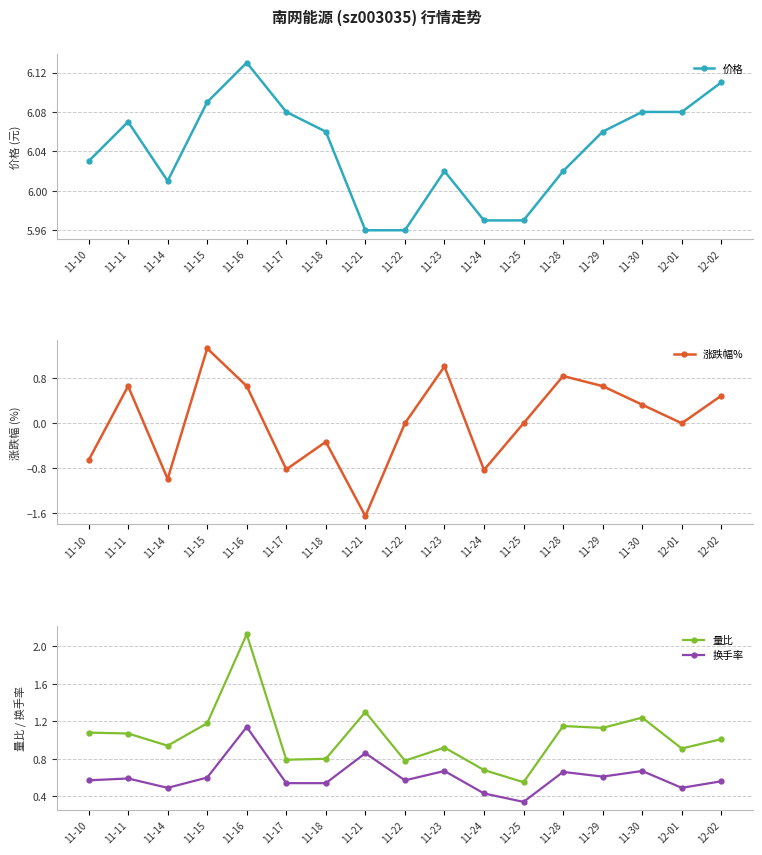

Reading left to right, what are all the values shown in this chart?

价格: 11-10=6.0	11-11=6.1	11-14=6.0	11-15=6.1	11-16=6.1	11-17=6.1	11-18=6.1	11-21=6.0	11-22=6.0	11-23=6.0	11-24=6.0	11-25=6.0	11-28=6.0	11-29=6.1	11-30=6.1	12-01=6.1	12-02=6.1
涨跌幅%: 11-10=-0.7	11-11=0.7	11-14=-1.0	11-15=1.3	11-16=0.7	11-17=-0.8	11-18=-0.3	11-21=-1.6	11-22=0.0	11-23=1.0	11-24=-0.8	11-25=0.0	11-28=0.8	11-29=0.7	11-30=0.3	12-01=0.0	12-02=0.5
量比: 11-10=1.1	11-11=1.1	11-14=0.9	11-15=1.2	11-16=2.1	11-17=0.8	11-18=0.8	11-21=1.3	11-22=0.8	11-23=0.9	11-24=0.7	11-25=0.6	11-28=1.1	11-29=1.1	11-30=1.2	12-01=0.9	12-02=1.0
换手率: 11-10=0.6	11-11=0.6	11-14=0.5	11-15=0.6	11-16=1.1	11-17=0.5	11-18=0.5	11-21=0.9	11-22=0.6	11-23=0.7	11-24=0.4	11-25=0.3	11-28=0.7	11-29=0.6	11-30=0.7	12-01=0.5	12-02=0.6